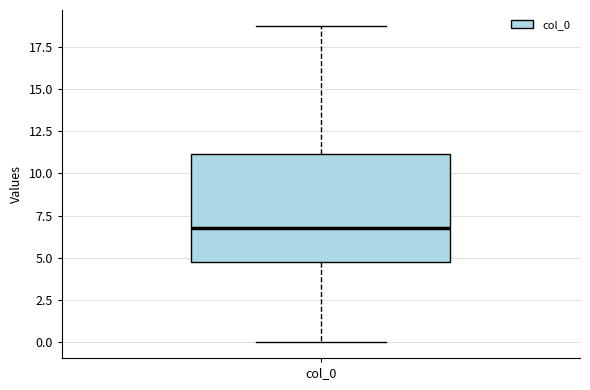

Where is the upper edge of the box for col_0 on the y-axis? The values are not printed on the chart, so give them approximately, as read against the axis.

11.0